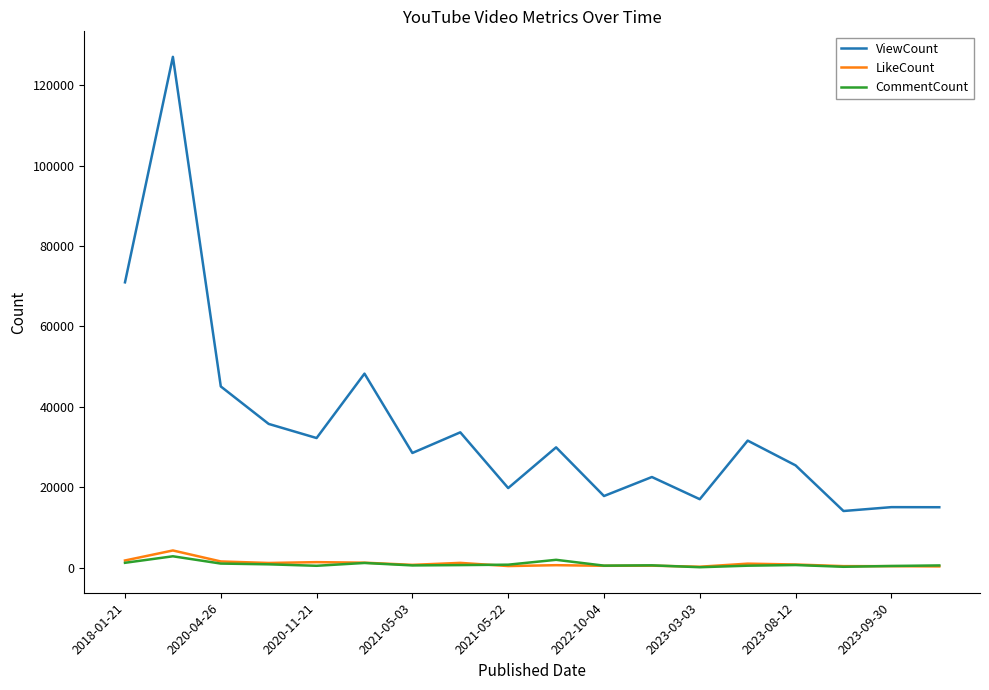

True or false: CommentCount and ViewCount cross at least once.

False